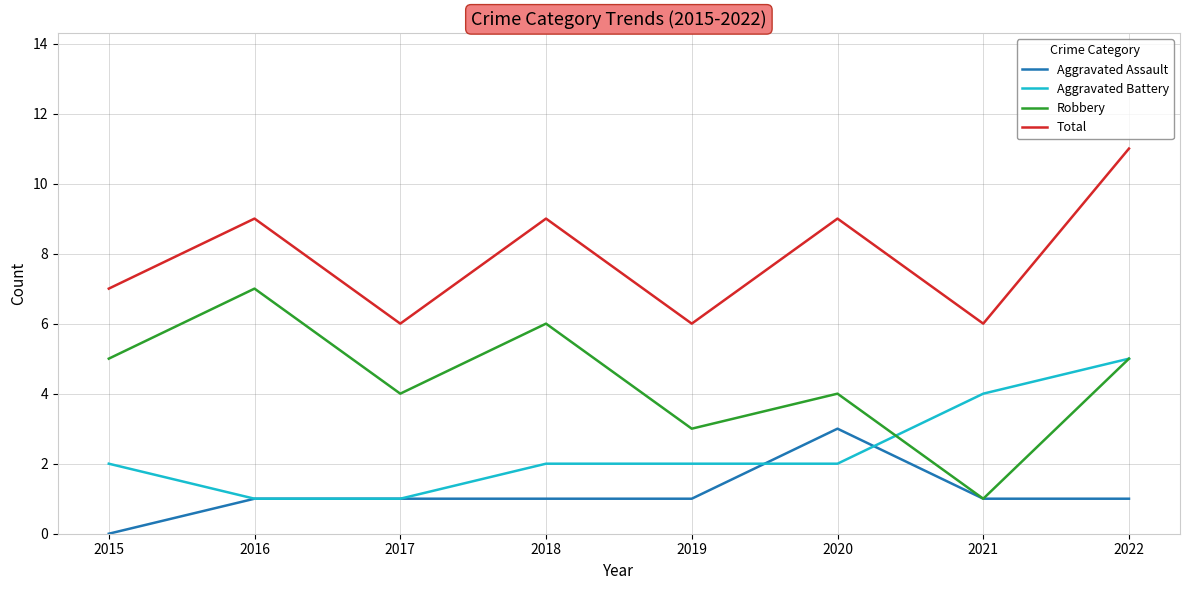

Which series has the largest range (max minus min)?

Robbery